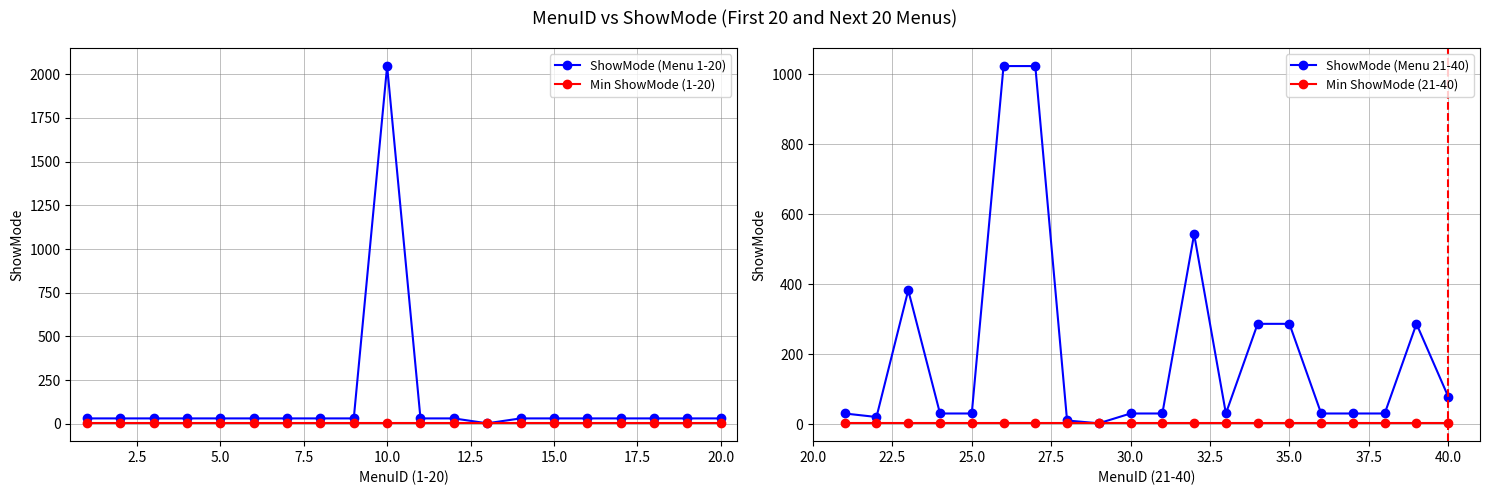

What is the sum of all Min ShowMode (1-20) values?

60